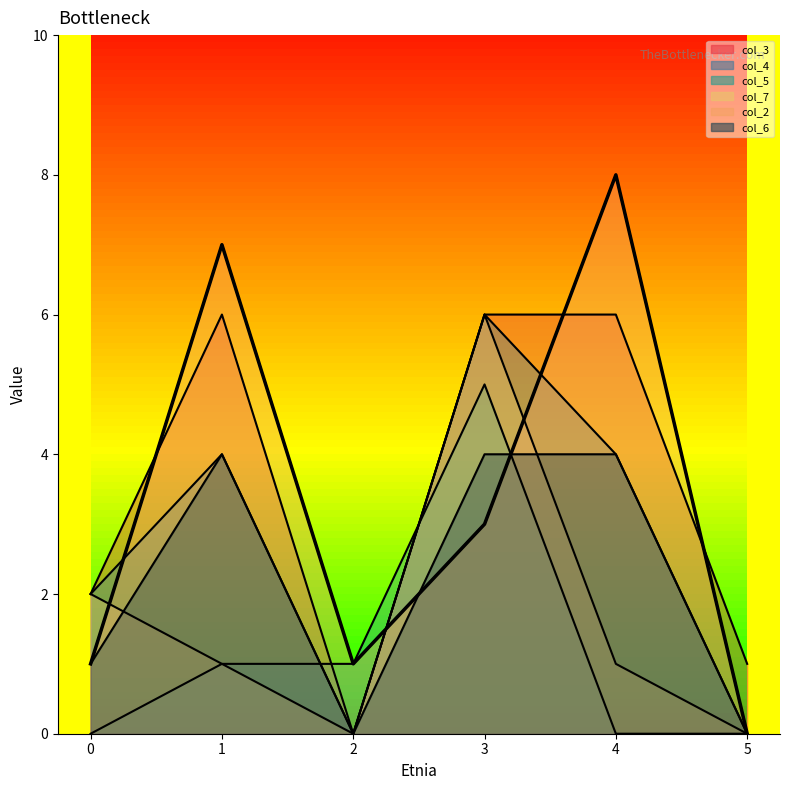

What is the sum of all values?

20